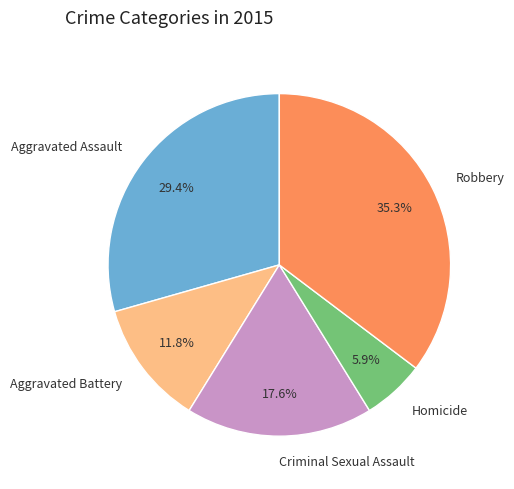

How many slices are in this pie chart?

5